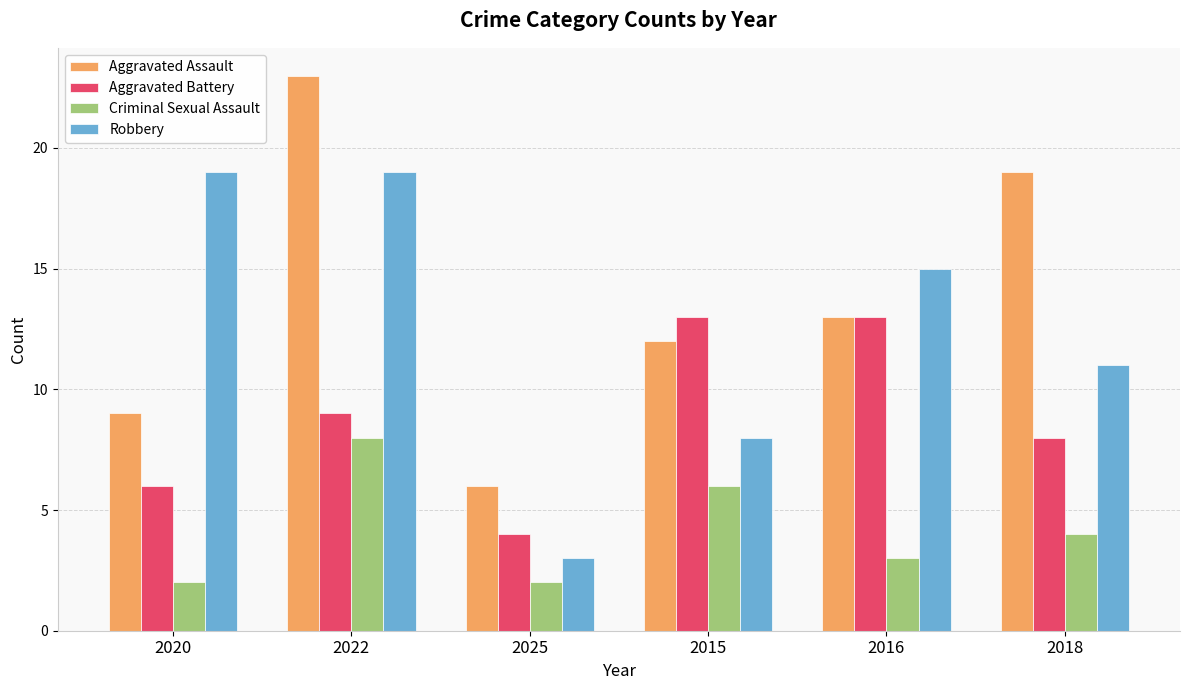

What is the difference between the Criminal Sexual Assault values at 2018 and 2022?

4